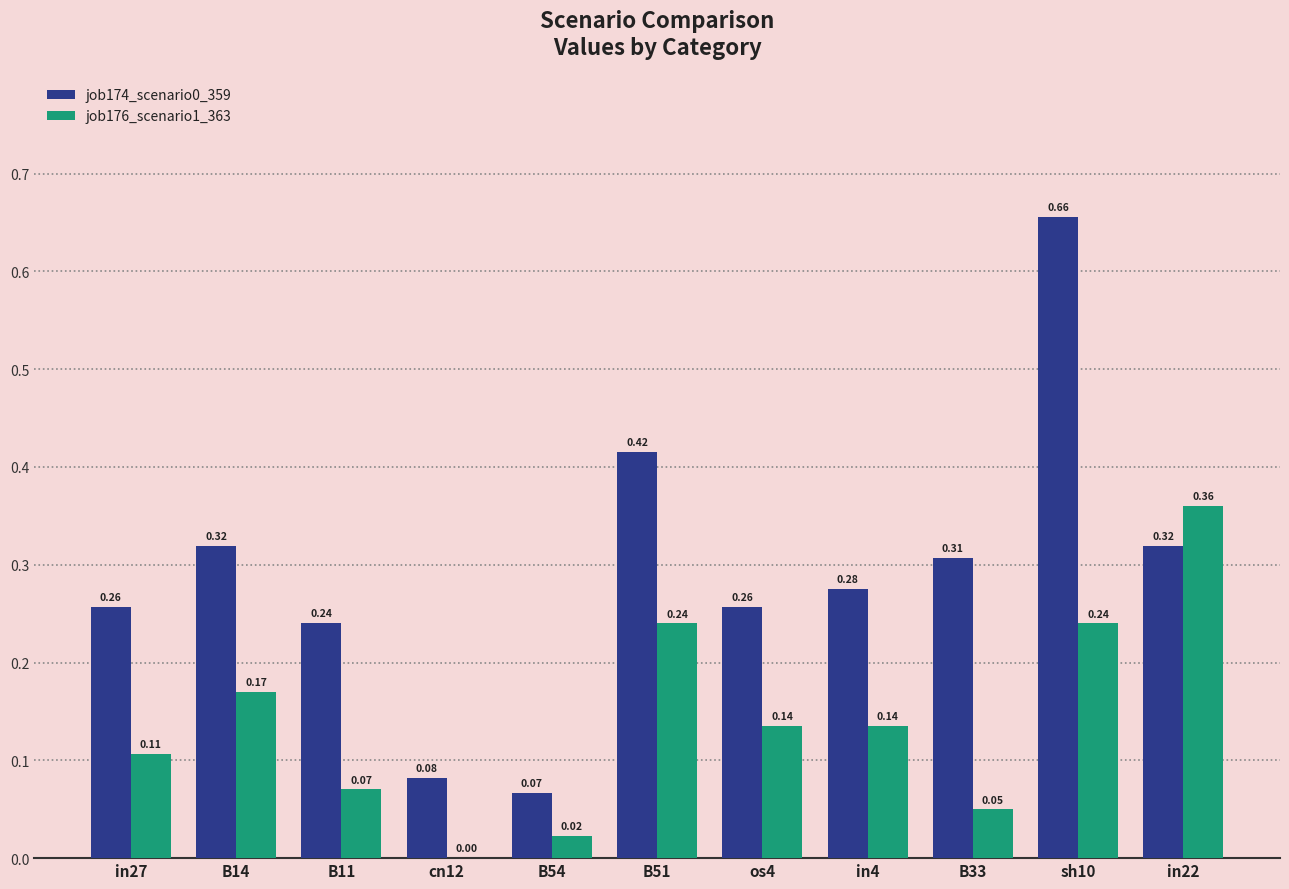

What is the sum of all job174_scenario0_359 values?

3.2